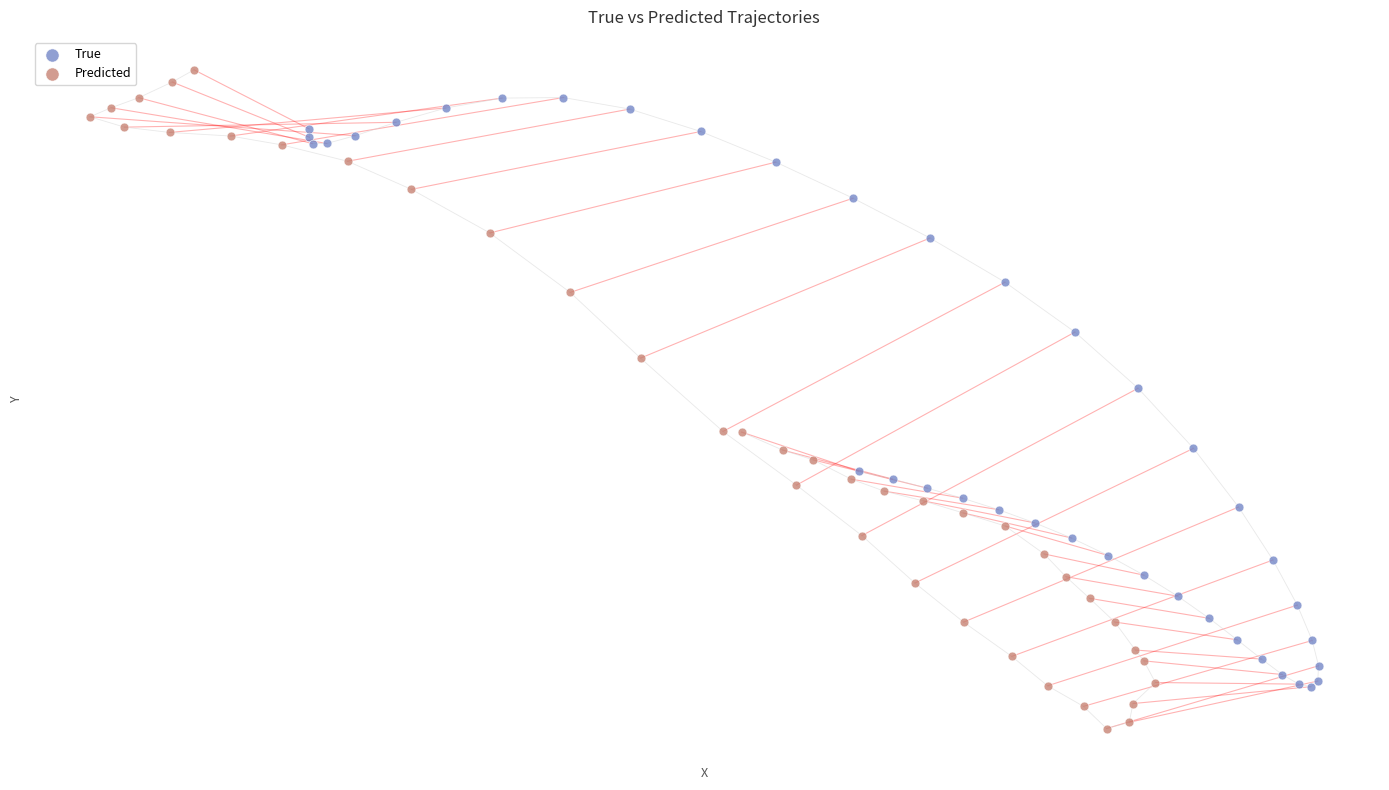

Which series has the largest Y range (max minus min)?

Predicted